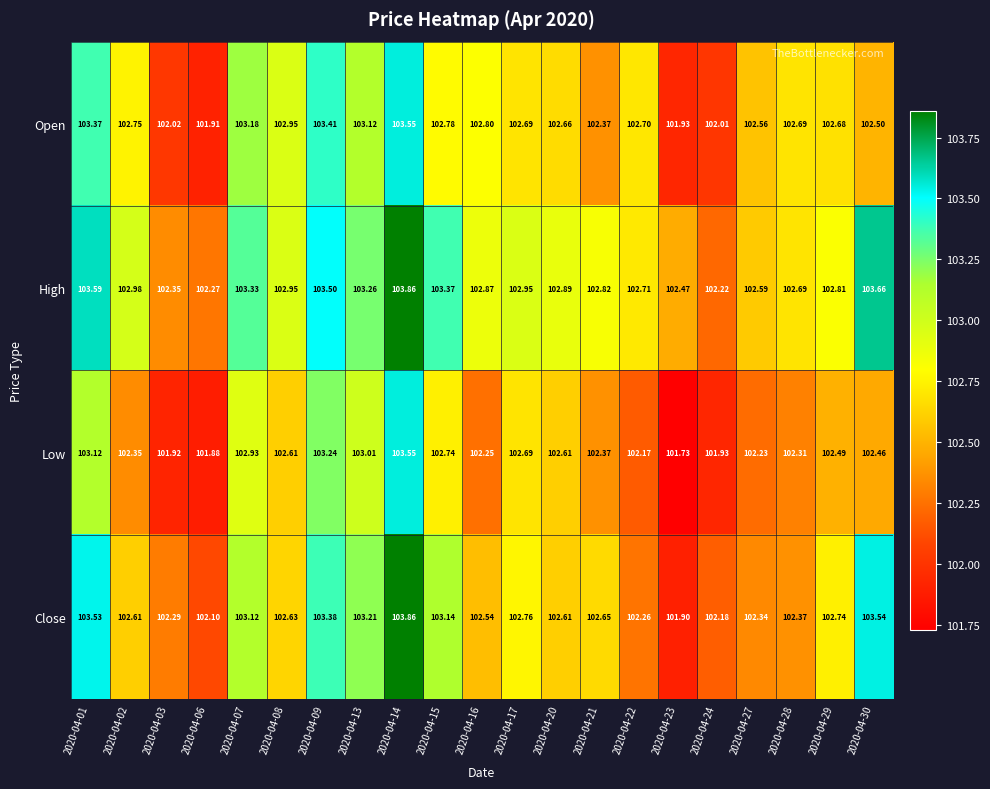

Which series has the largest total across all categories?

High